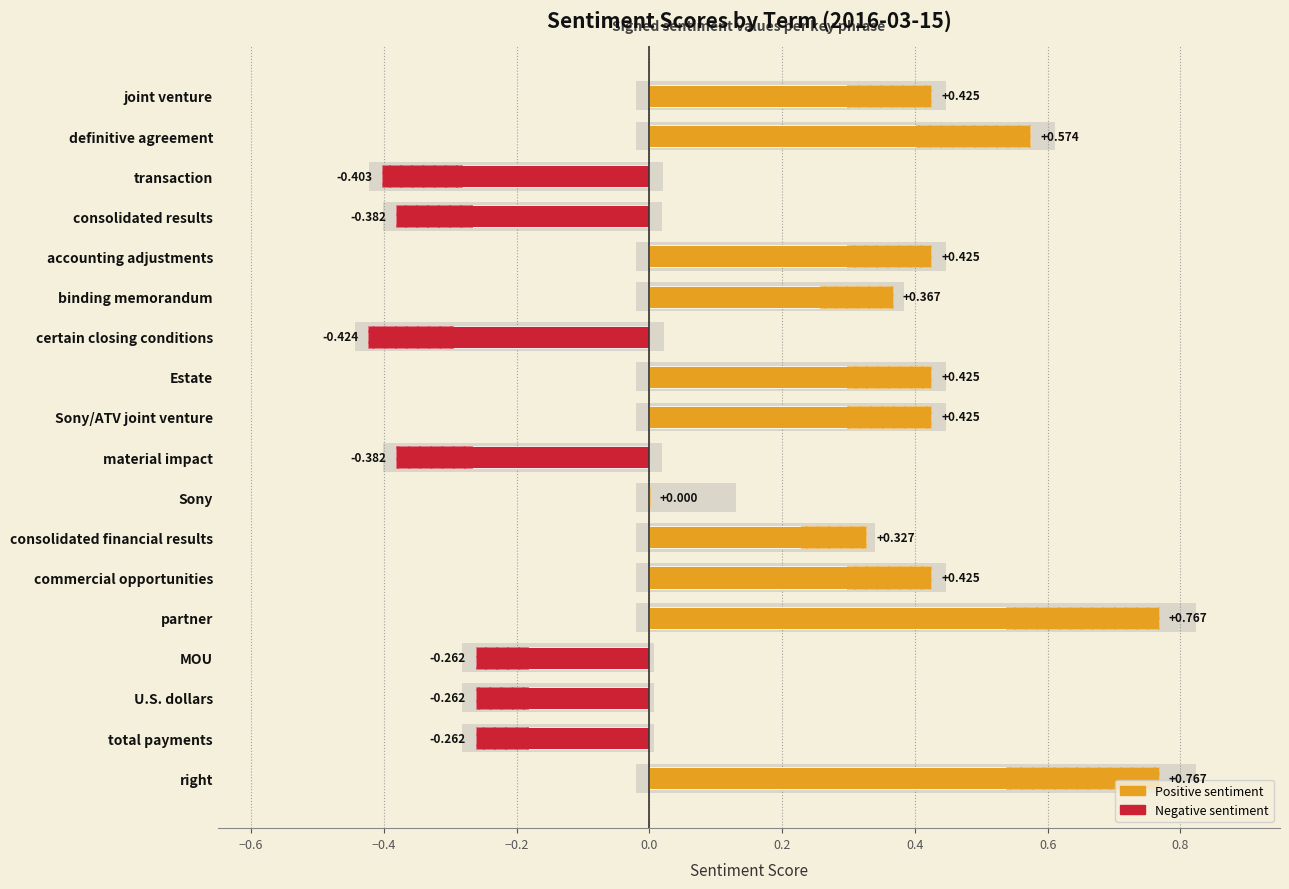

The value at partner is 0.2. True or false?

False